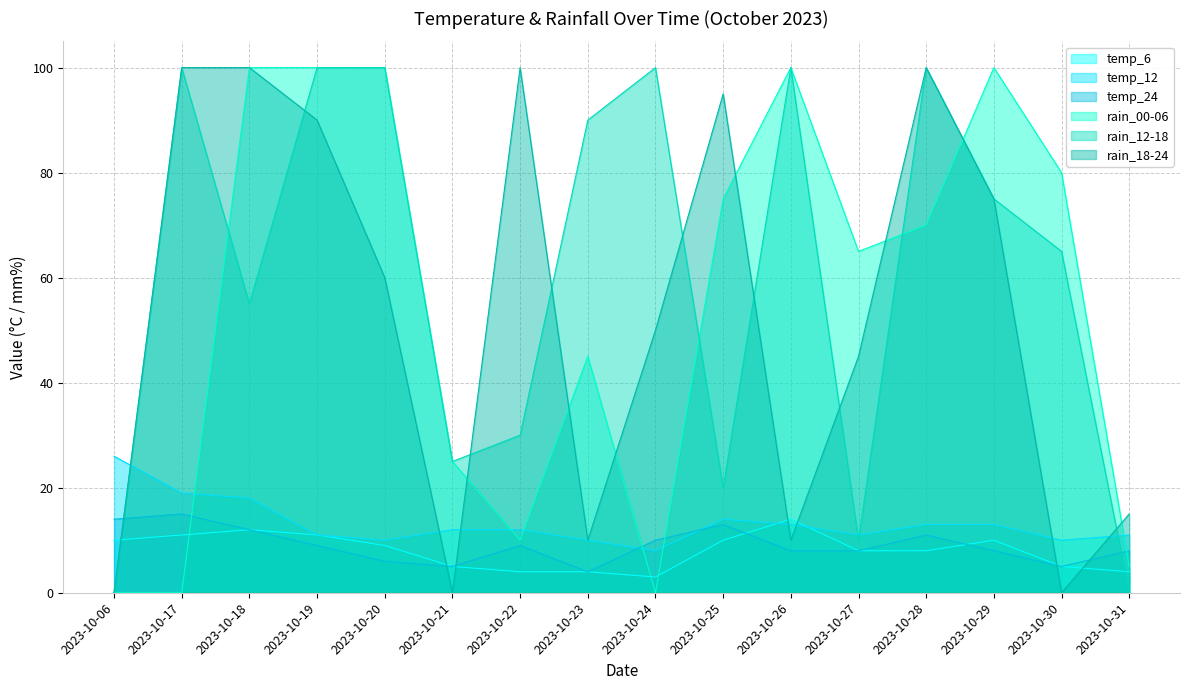

What is the difference between the highest and lowest values at 2023-10-18?

88